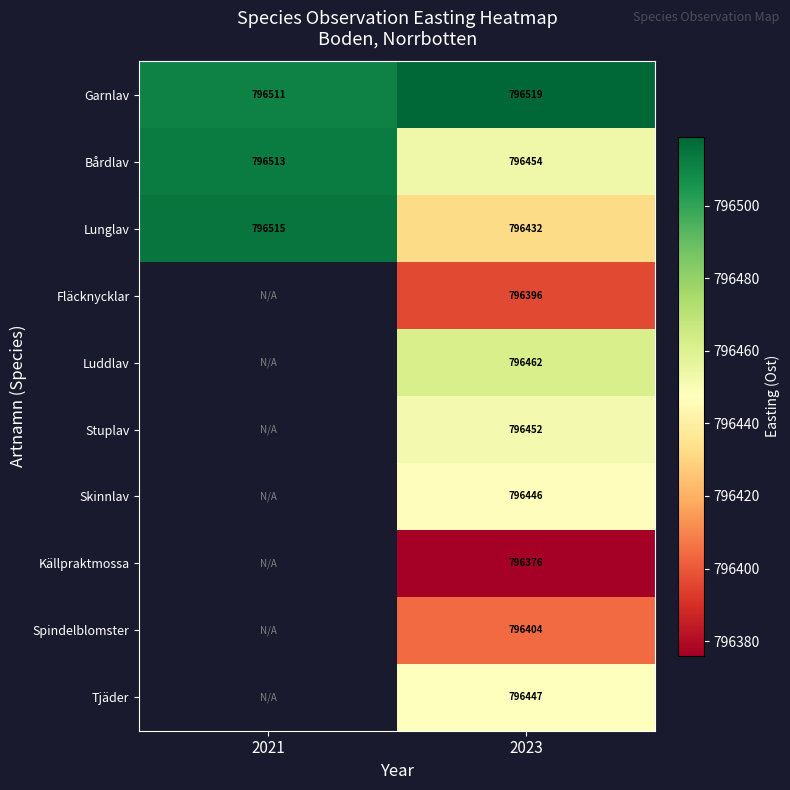

Is the value of Fläcknycklar at 2023 greater than the value of Garnlav at 2023?

No